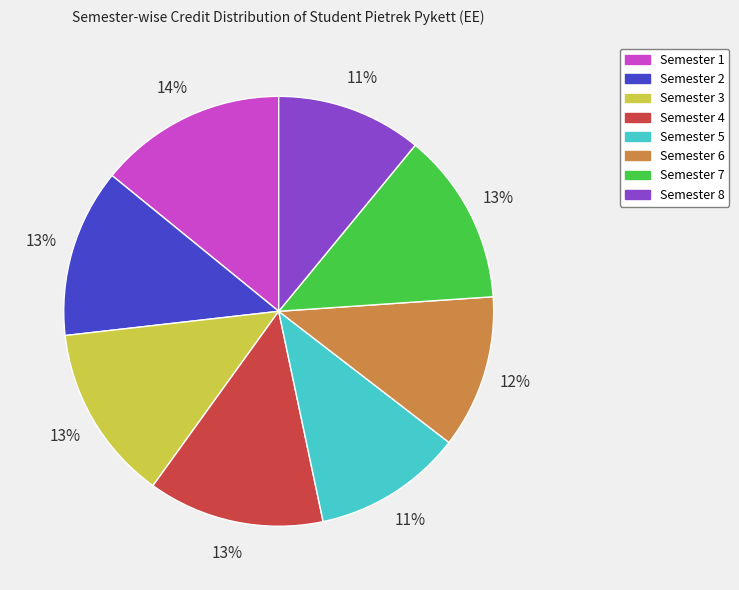

How many segments does this pie chart have?

8